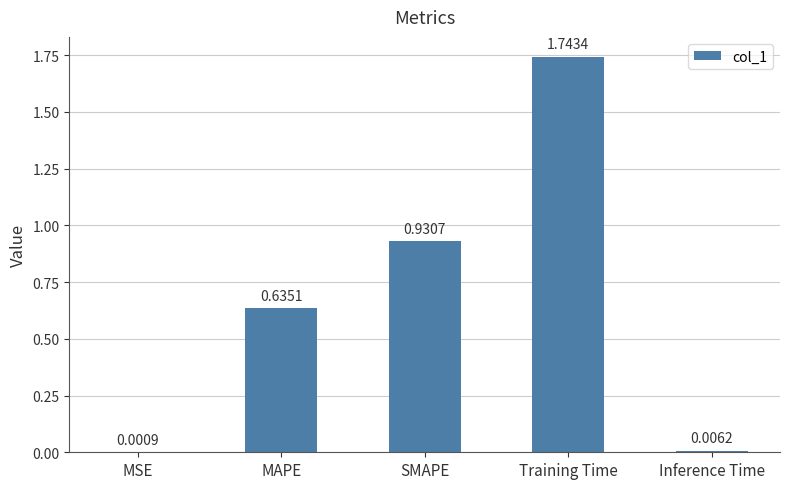

Which label corresponds to the largest value in the chart?

Training Time